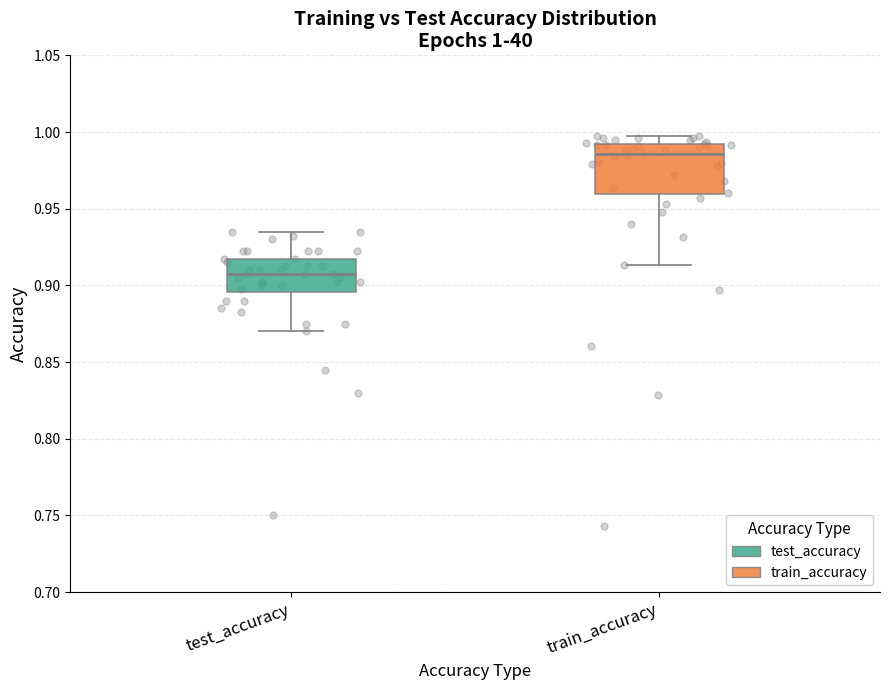

Comparing the boxes themselves (not the whiskers), which one is the tallest?

train_accuracy